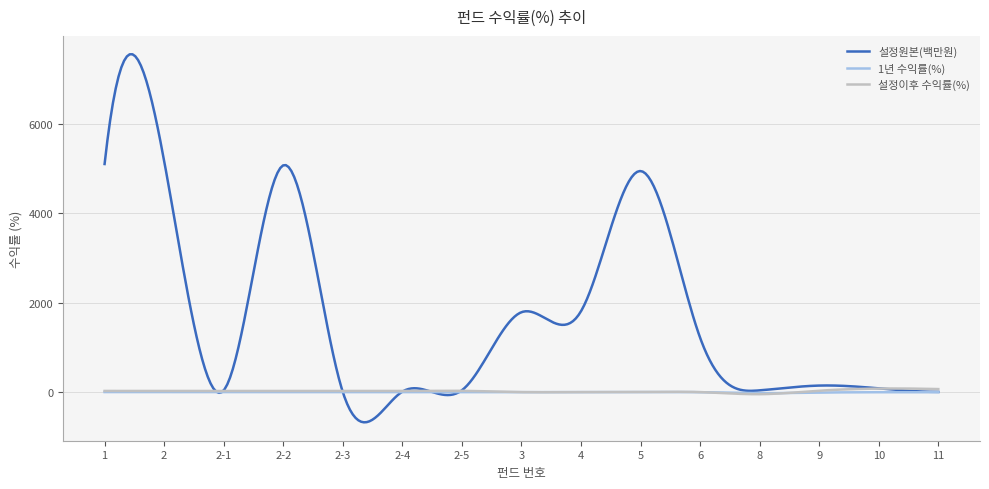

Which series has the largest range (max minus min)?

설정원본(백만원)